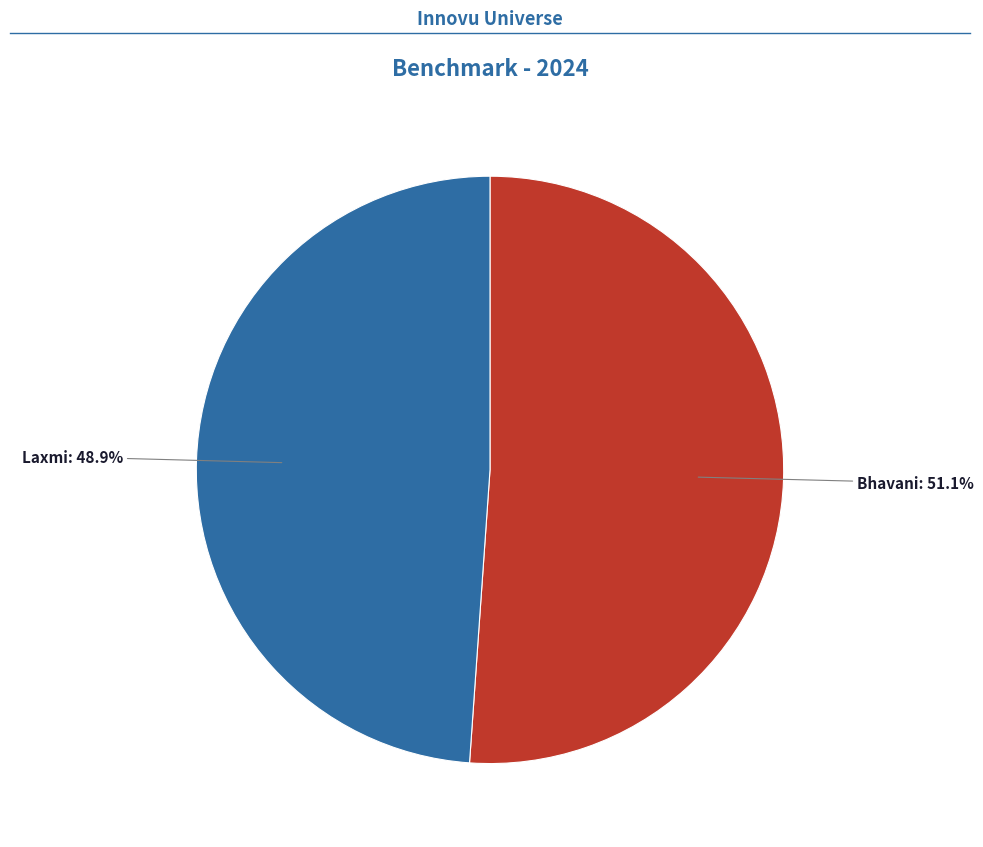

Is there a majority slice in this chart?

Yes